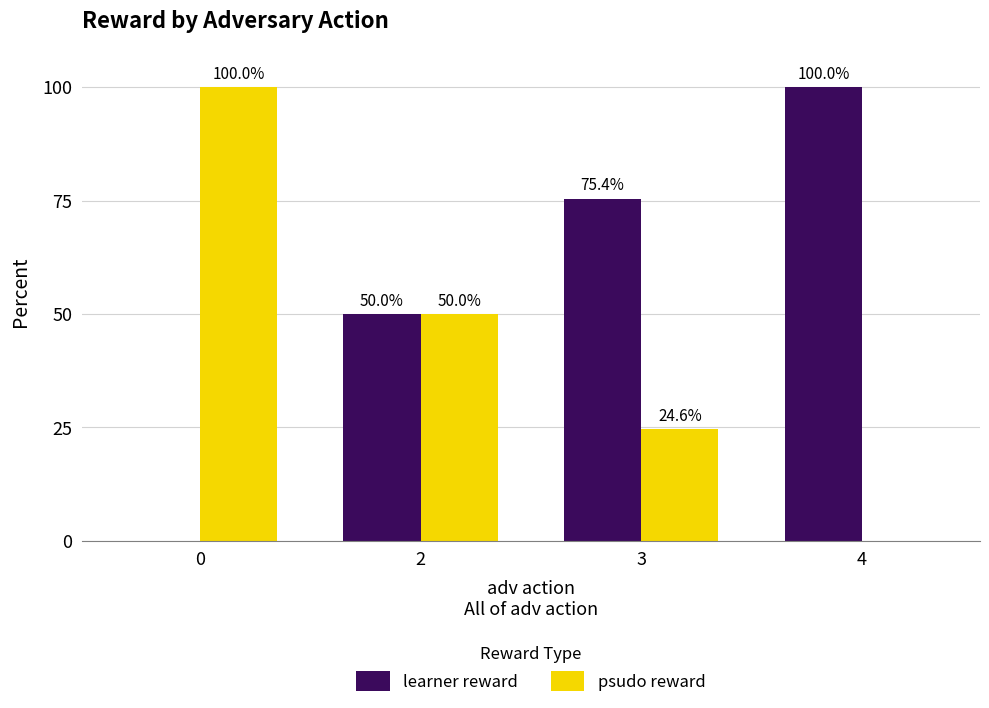

What is the average value of the learner reward series?

56.3